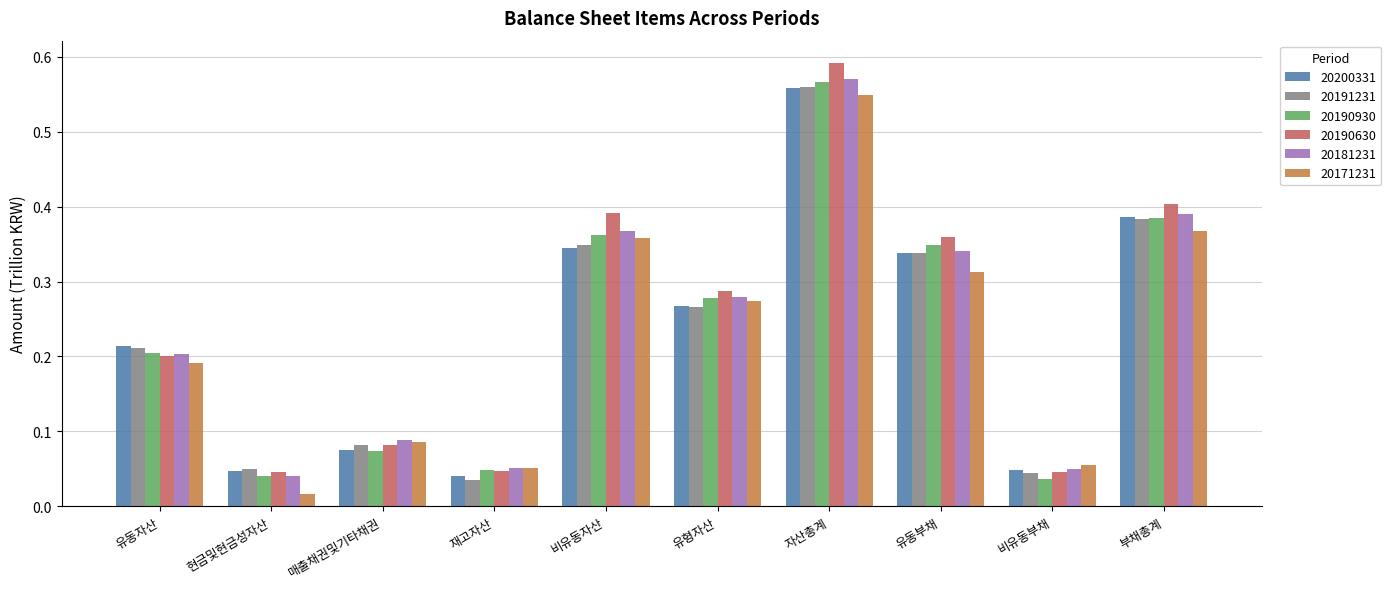

Which series has the largest range (max minus min)?

20190630